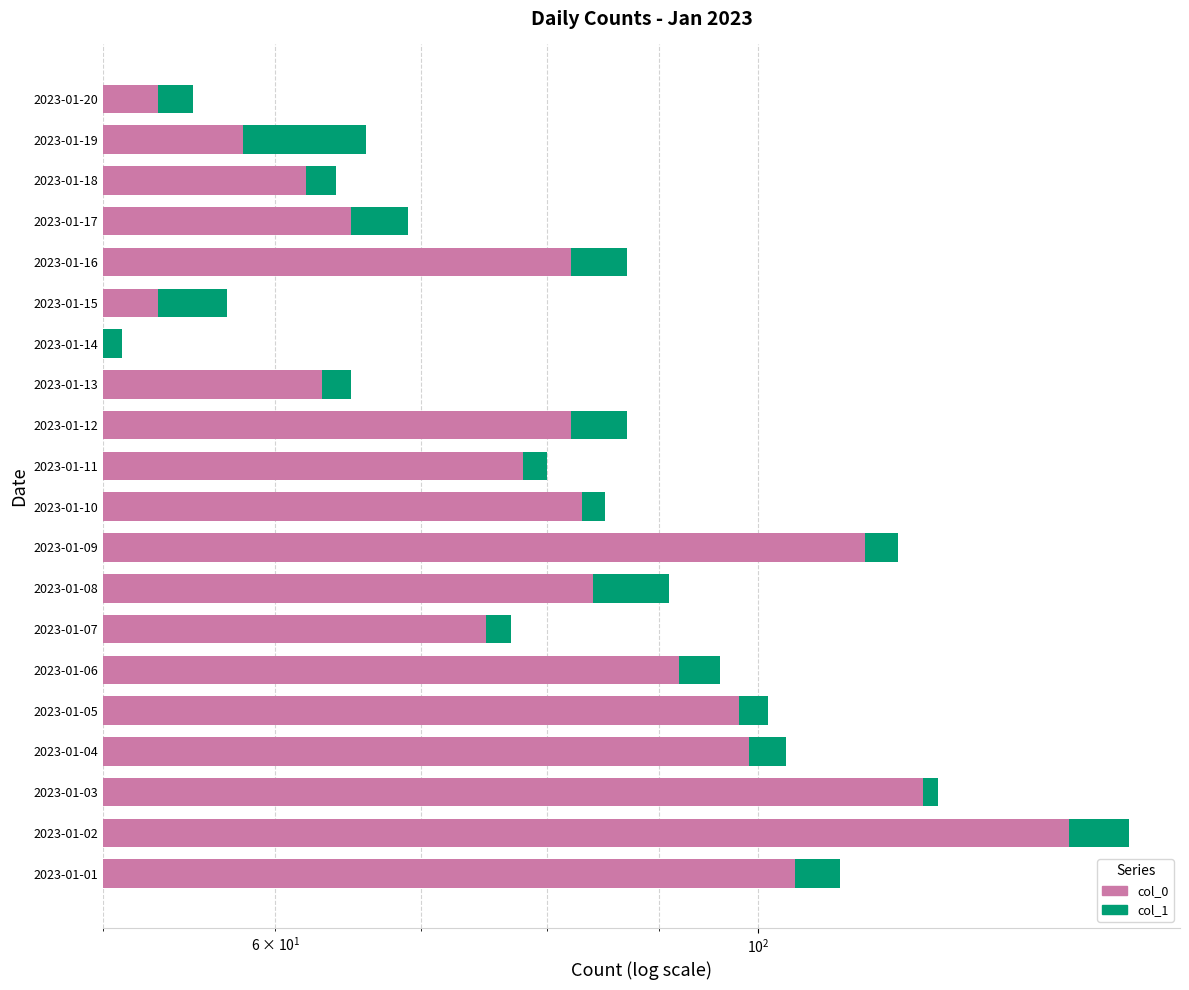

Rank the series at 2023-01-14 from highest to lowest value.

col_0, col_1